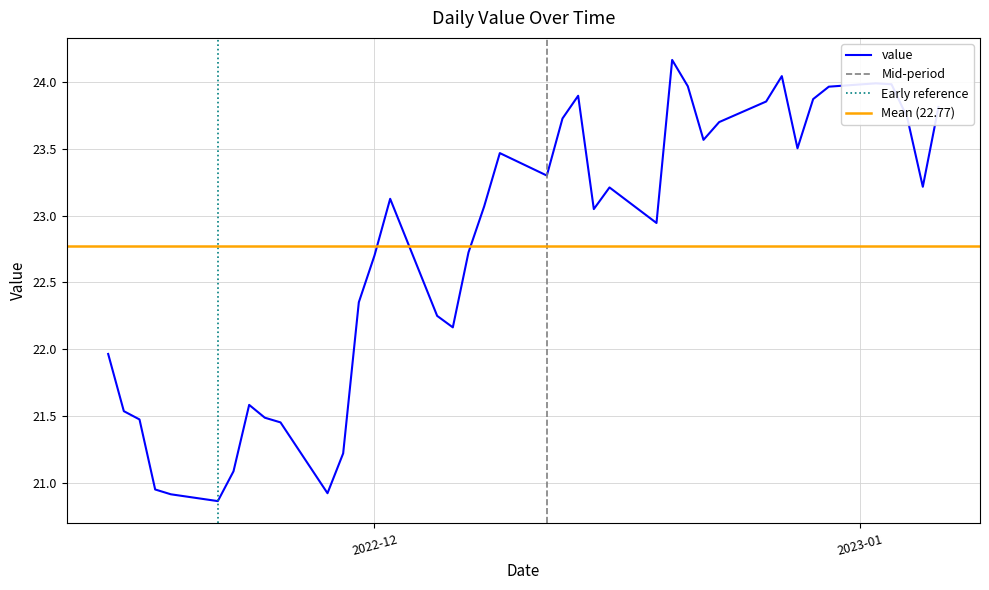

What is the average value?

22.8